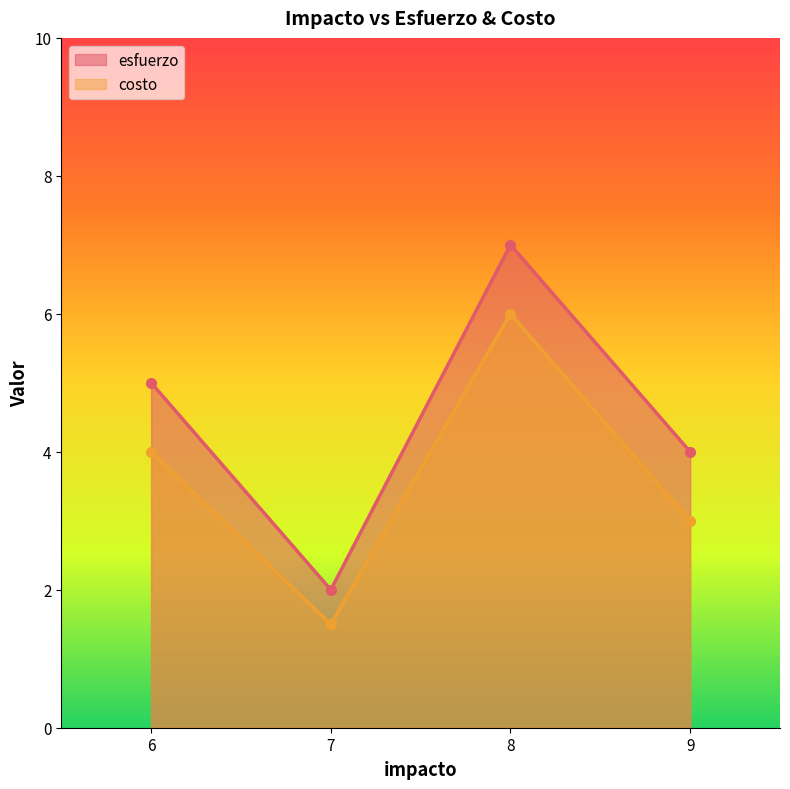

Rank the series by their maximum value, from highest to lowest.

esfuerzo, costo